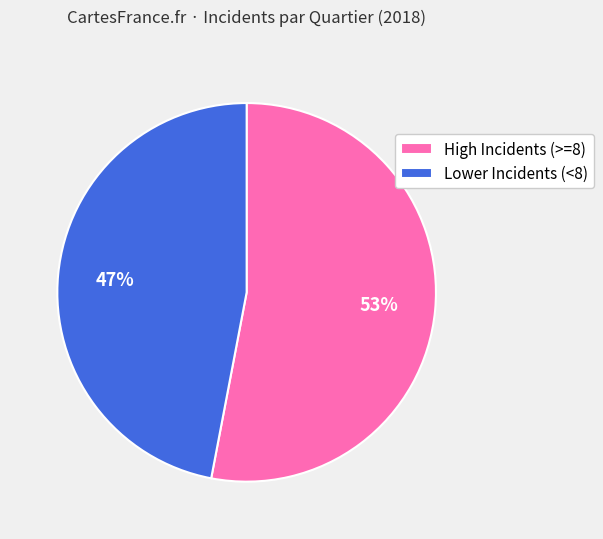

How many slices are in this pie chart?

2